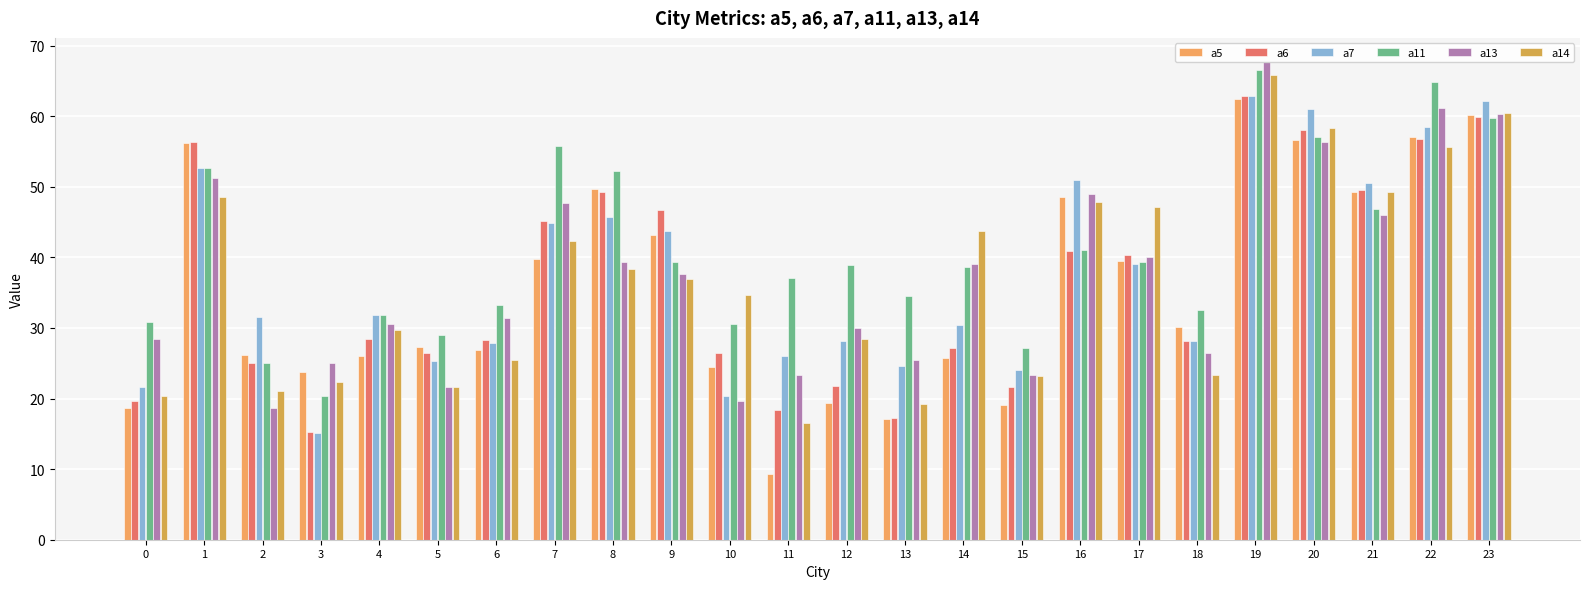

Reading left to right, extract all data points from this chart.

a5: 18.7	56.2	26.2	23.8	26.0	27.3	26.9	39.8	49.7	43.1	24.5	9.3	19.4	17.1	25.8	19.1	48.6	39.5	30.2	62.4	56.6	49.3	57.1	60.2
a6: 19.7	56.4	25.0	15.3	28.4	26.5	28.3	45.2	49.2	46.7	26.4	18.4	21.8	17.3	27.1	21.6	40.9	40.3	28.1	62.9	58.1	49.6	56.8	59.9
a7: 21.6	52.6	31.6	15.1	31.9	25.3	27.8	44.8	45.7	43.7	20.3	26.0	28.2	24.6	30.4	24.1	51.0	39.0	28.1	62.8	61.0	50.6	58.5	62.1
a11: 30.9	52.7	25.1	20.3	31.8	29.0	33.2	55.8	52.2	39.4	30.6	37.1	38.9	34.5	38.7	27.2	41.0	39.3	32.6	66.6	57.1	46.9	64.9	59.7
a13: 28.5	51.3	18.7	25.0	30.6	21.6	31.4	47.7	39.3	37.7	19.6	23.4	30.0	25.4	39.0	23.3	49.0	40.1	26.4	67.7	56.3	46.0	61.1	60.3
a14: 20.4	48.6	21.1	22.4	29.7	21.7	25.5	42.3	38.3	36.9	34.7	16.6	28.4	19.2	43.7	23.2	47.9	47.1	23.4	65.8	58.3	49.3	55.7	60.5